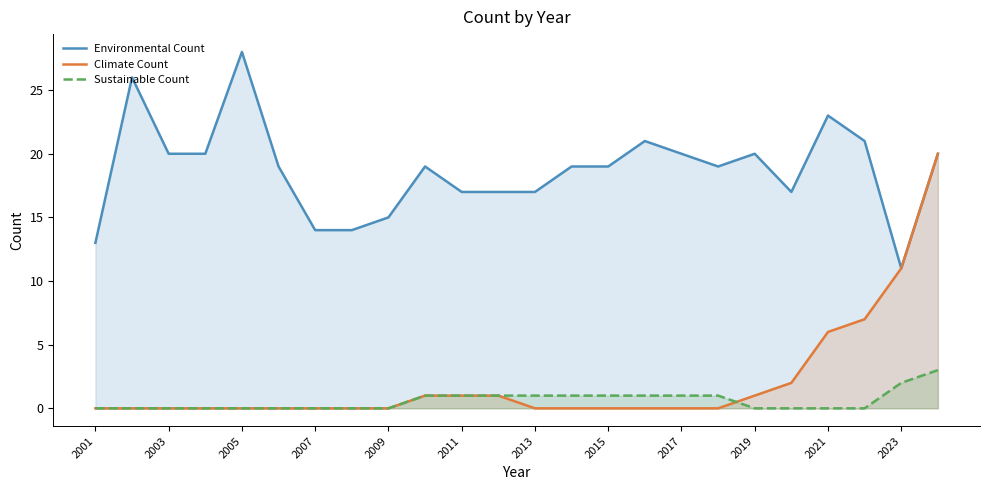

What is the spread (max minus min) of values at 2017?

20